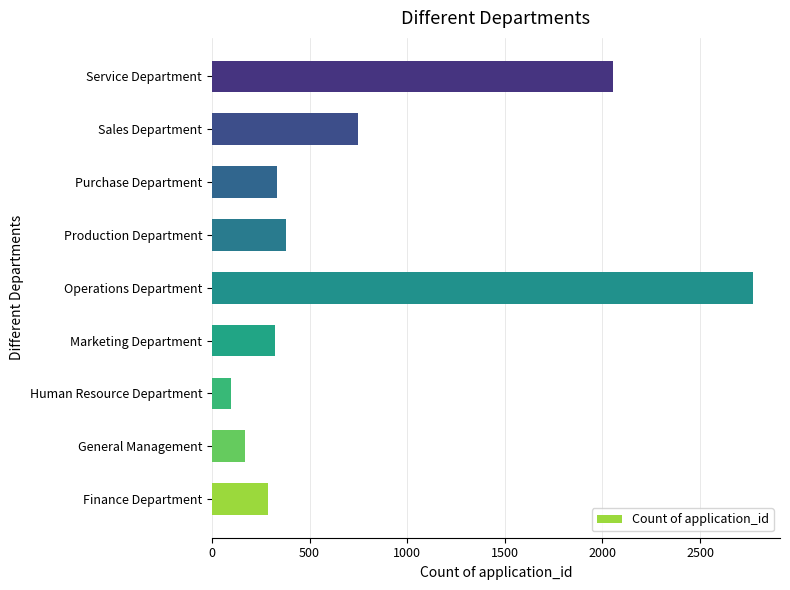

What is the change in value from Human Resource Department to Purchase Department?

+236